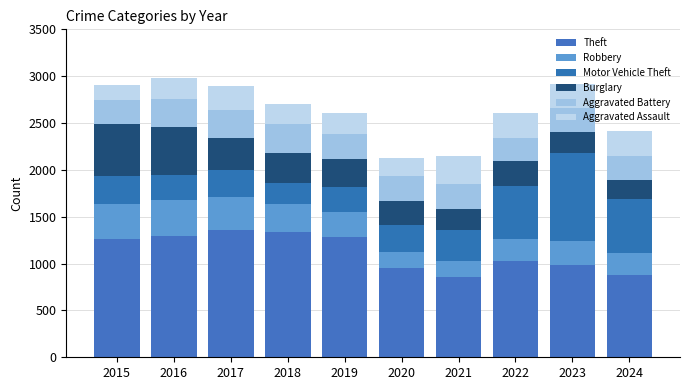

At how many categories does at least one series exceed 999?

6